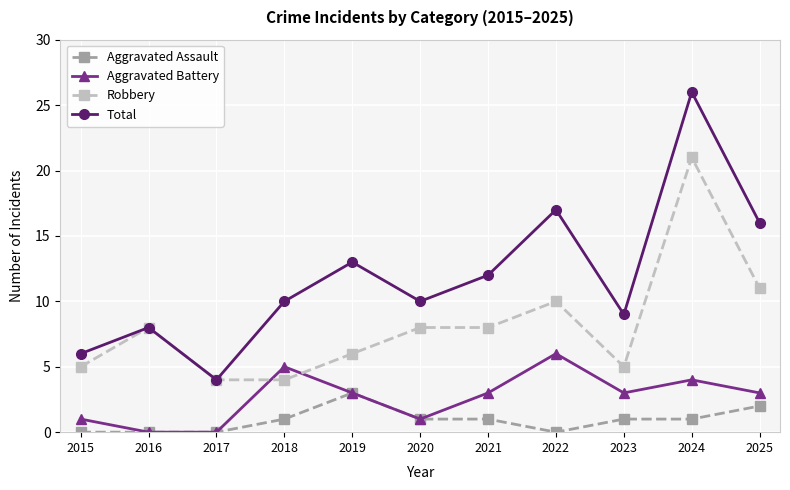

Which series changed the most between 2021 and 2022?

Total